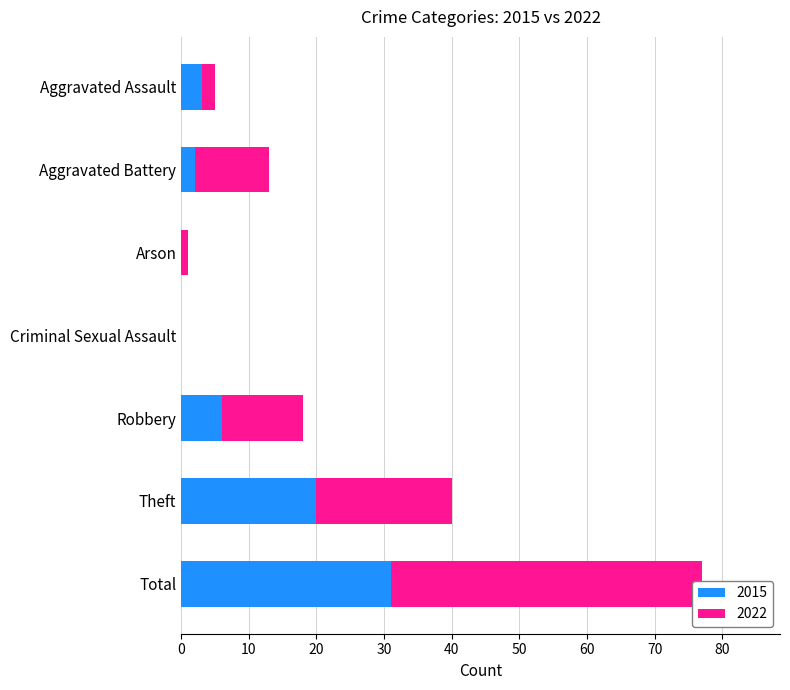

List the series in order of their peak value, lowest first.

2015, 2022